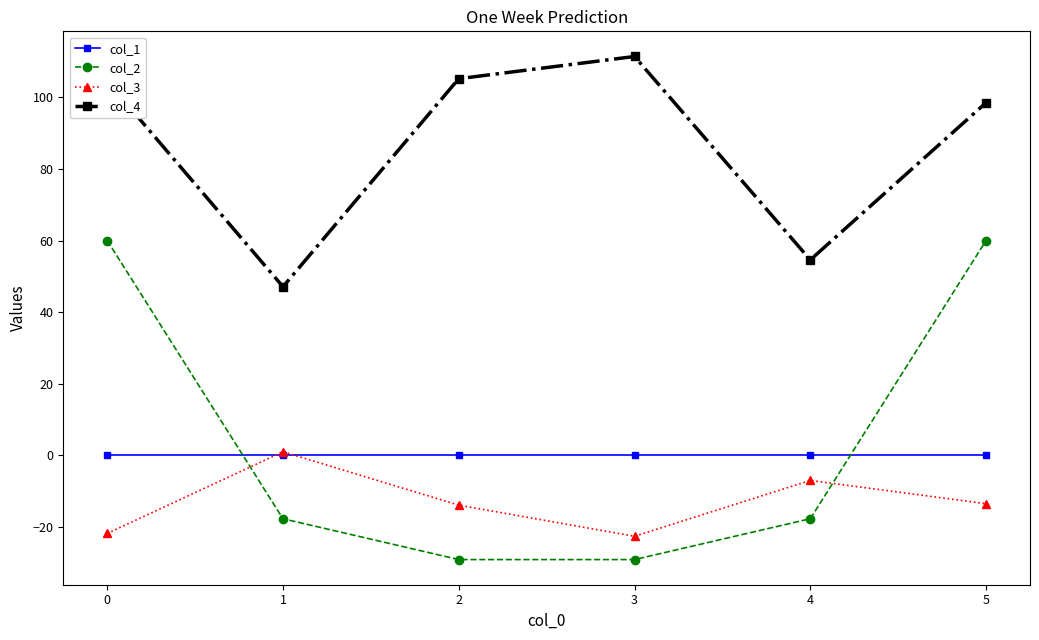

What is the smallest value displayed?

-29.1